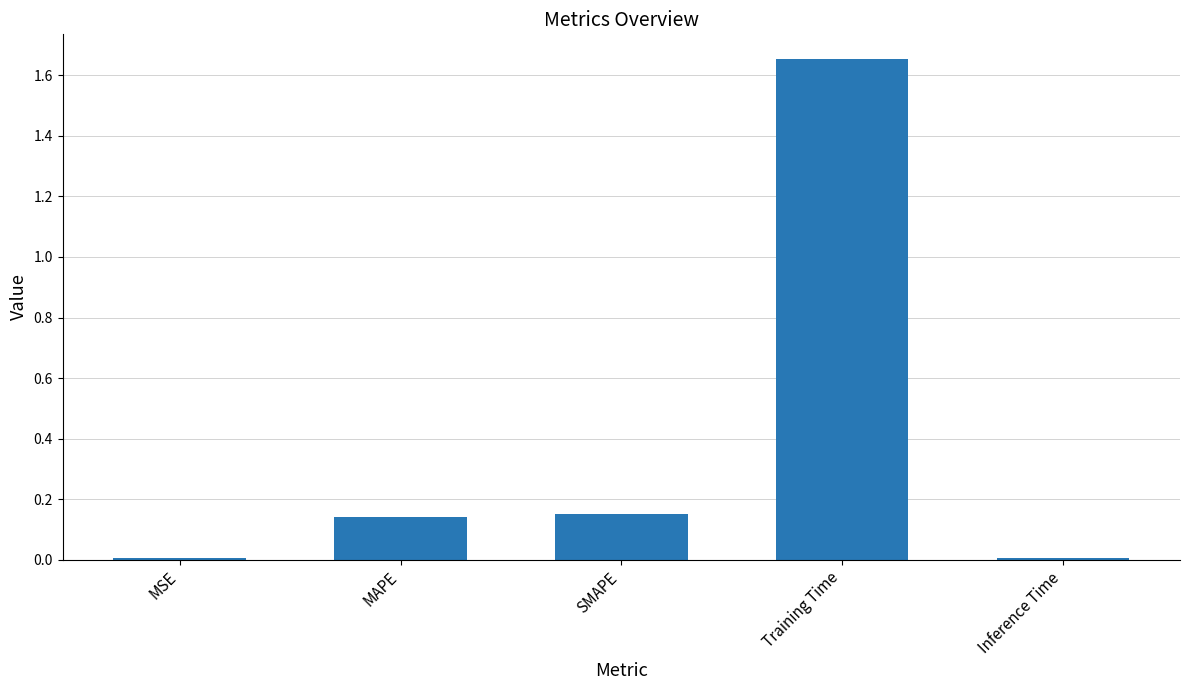

How many bars are there in total?

5